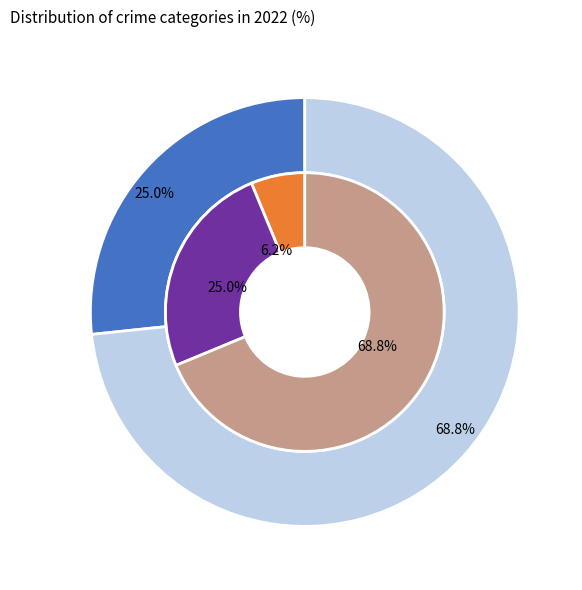

Which has a higher value, Motor Vehicle Theft or Robbery?

Robbery